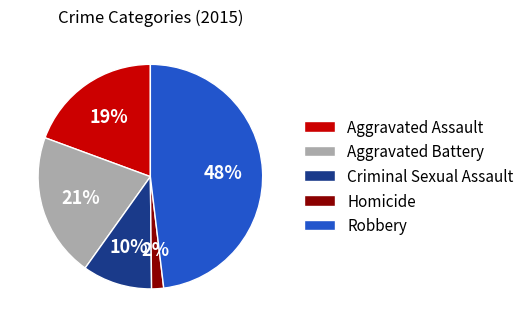

What percentage is the Criminal Sexual Assault slice, to the nearest percent?

10%